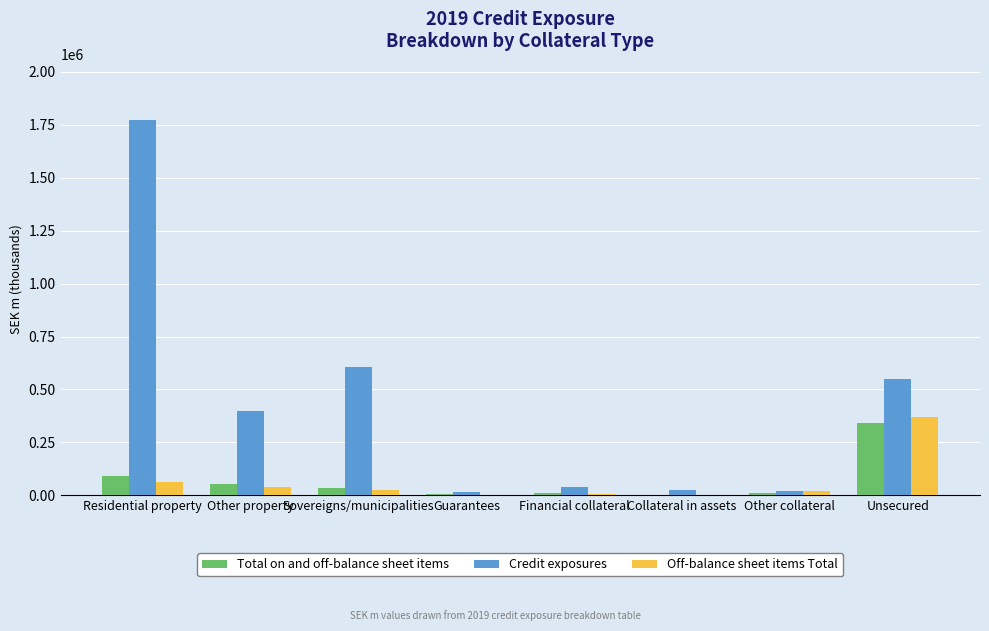

Which series changed the most between Other property and Sovereigns/municipalities?

Credit exposures